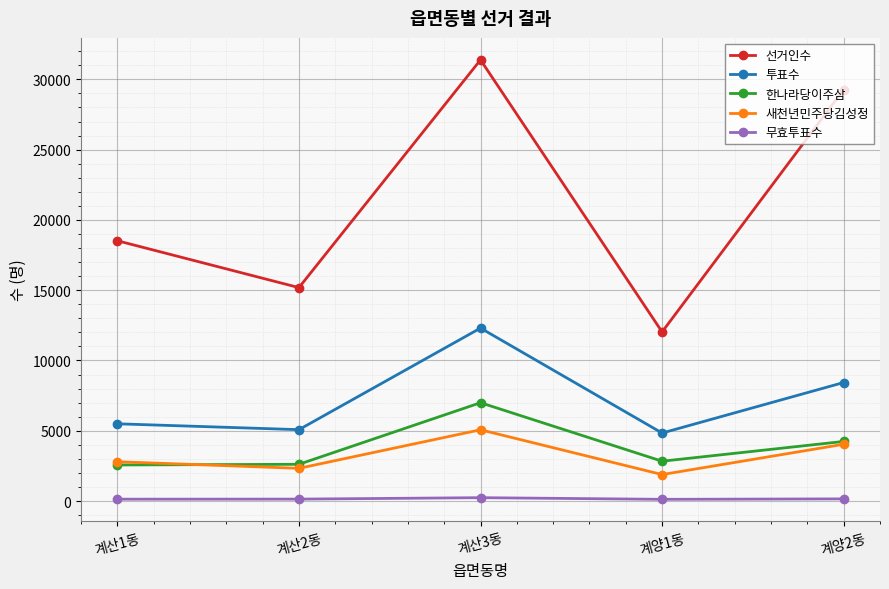

What is the average value of the 투표수 series?

7230